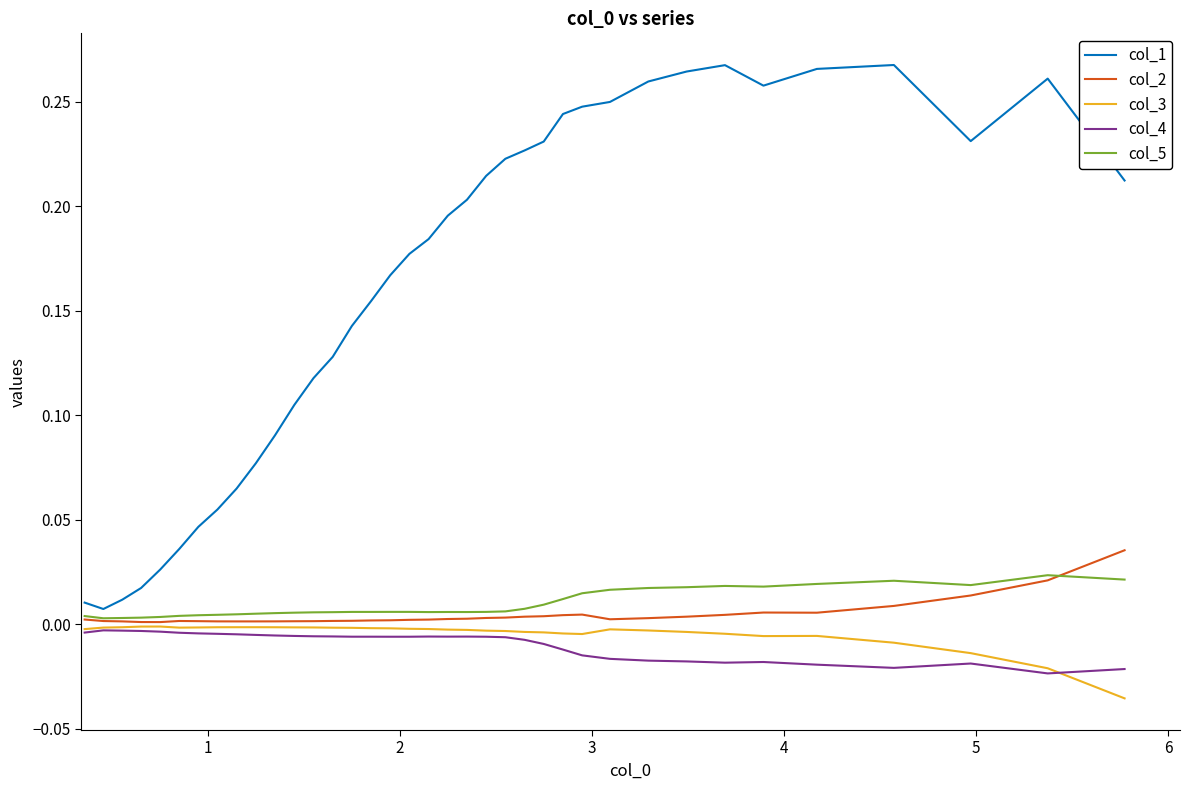

True or false: col_2 and col_4 intersect in this chart.

False